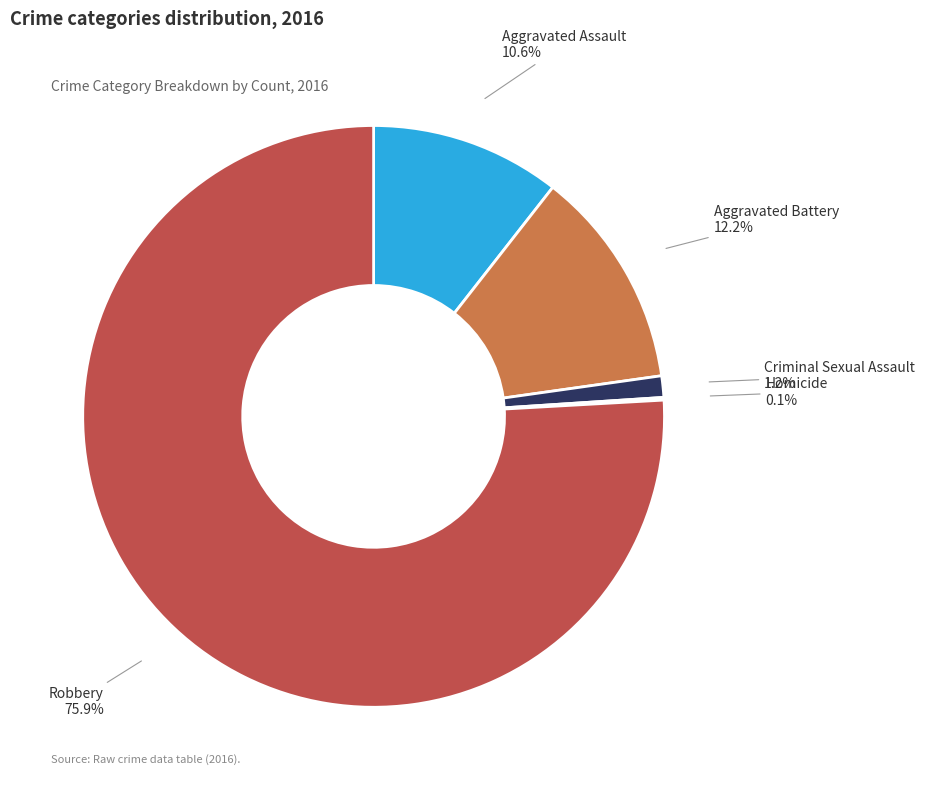

Which slice is the largest?

Robbery